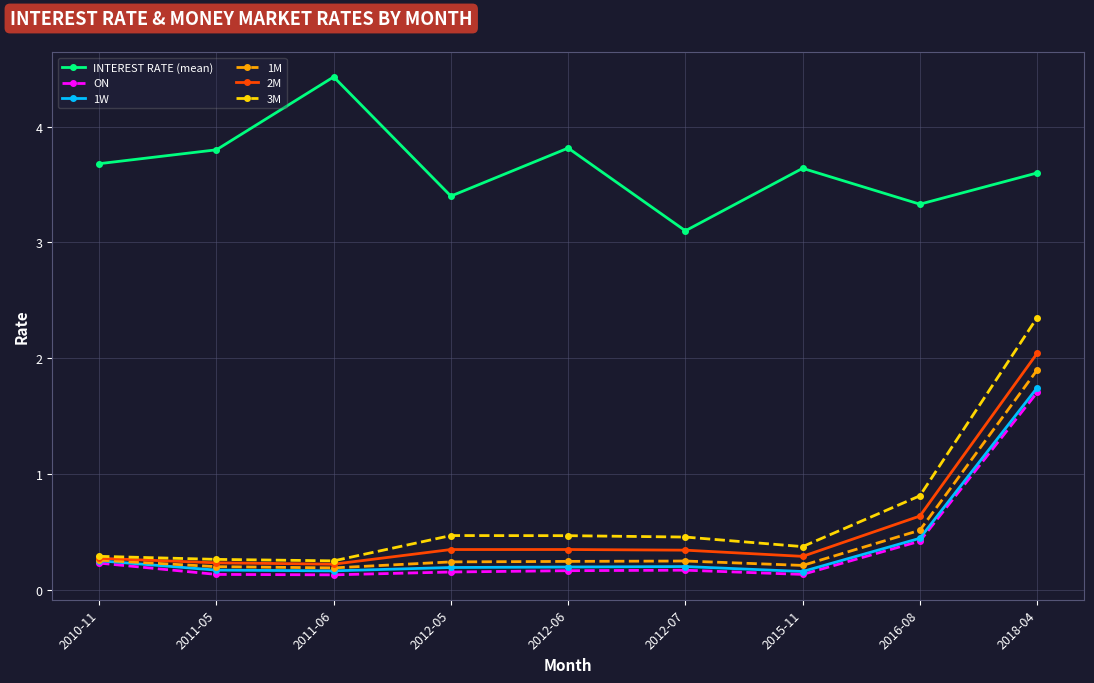

The 1W series shows 1.7 at 2018-04. True or false?

True